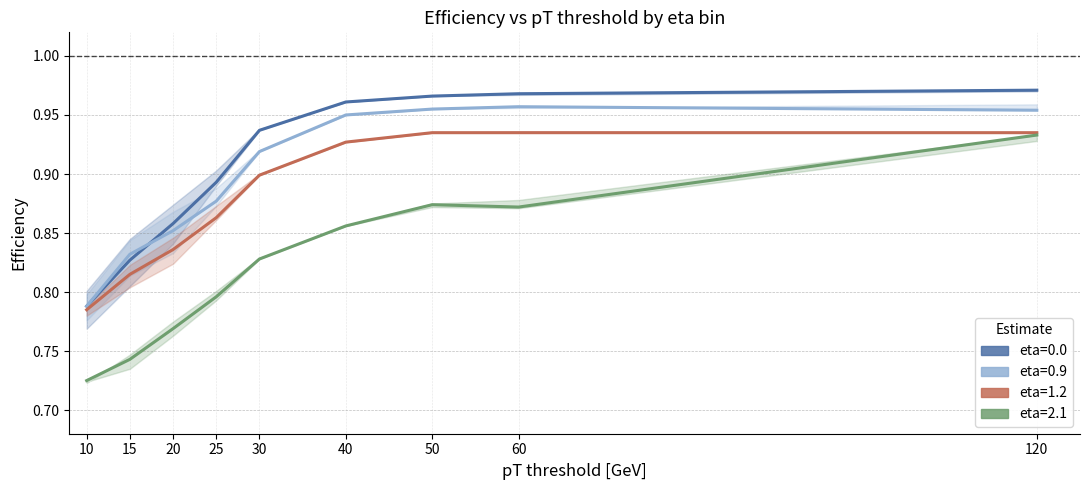

True or false: eta=1.2 and eta=2.1 intersect in this chart.

False